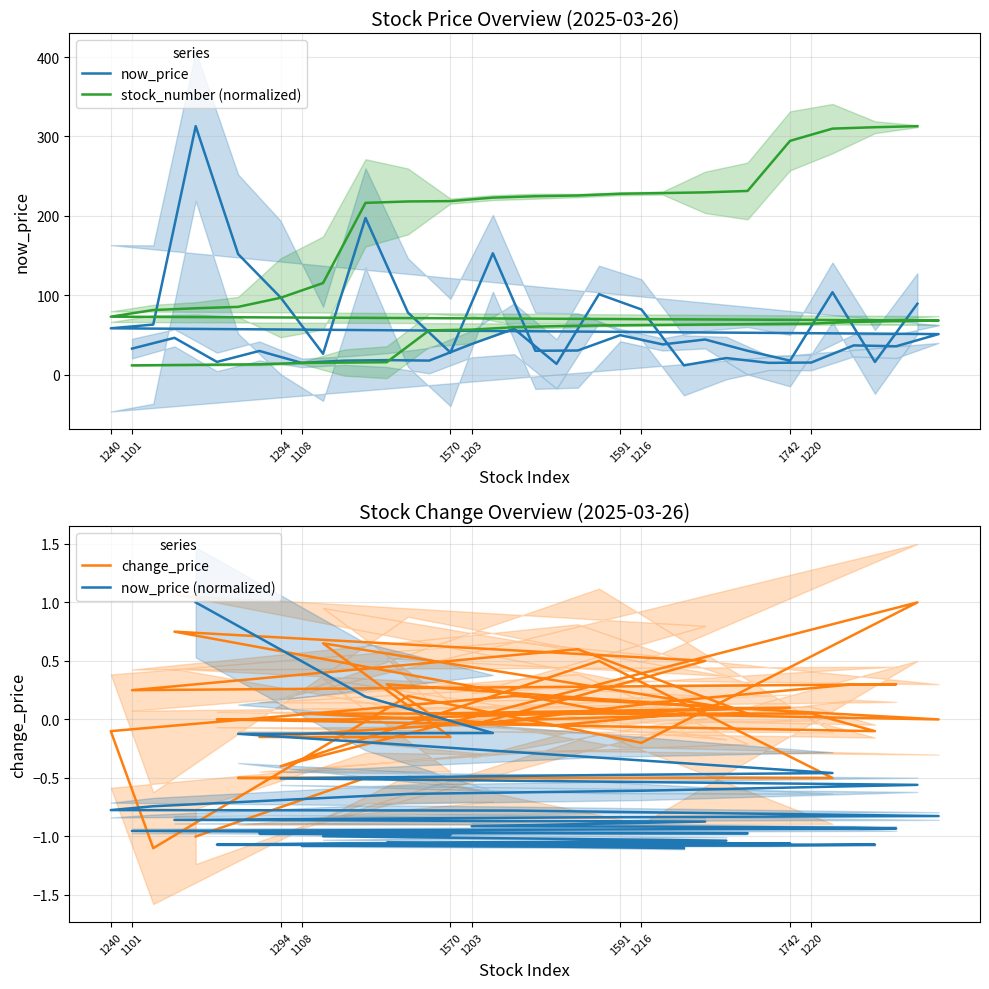

How many distinct data groups are displayed?

4